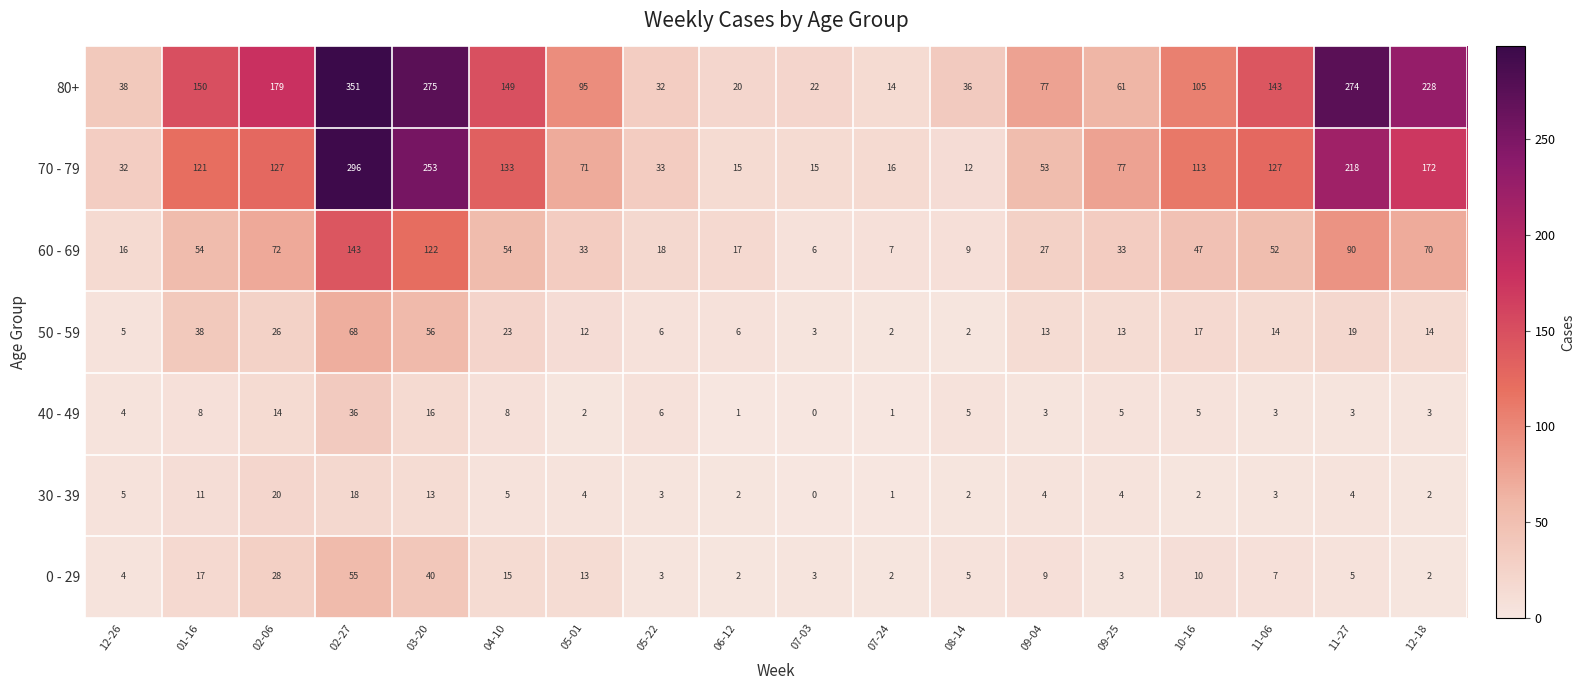

Which category has the lowest value in the 70 - 79 series?

08-14